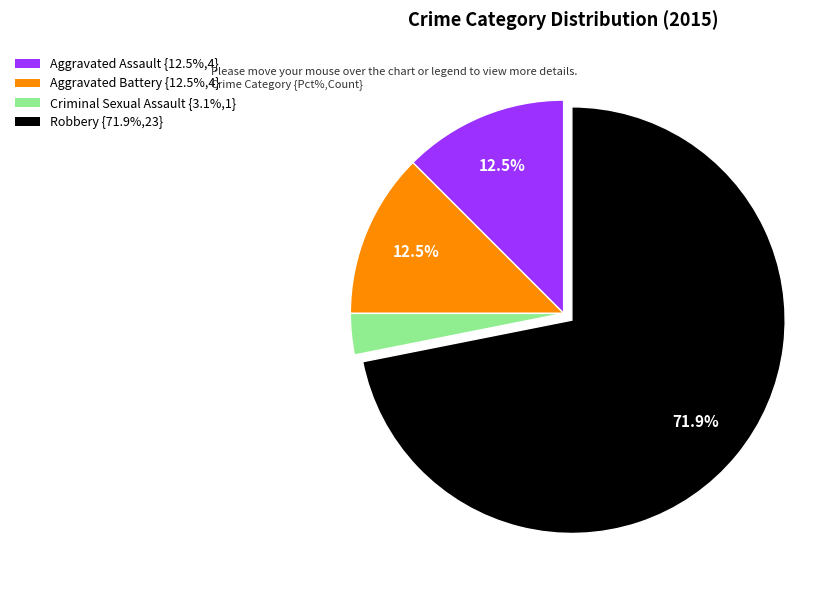

What is the total percentage of Aggravated Battery and Robbery?

84.4%